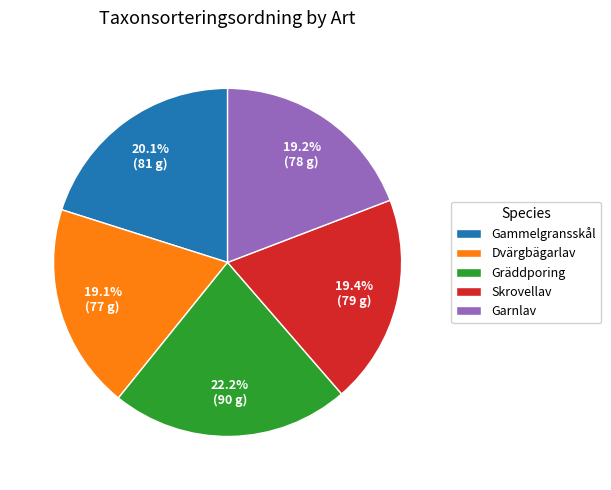

Which category has the biggest portion of the pie?

Gräddporing